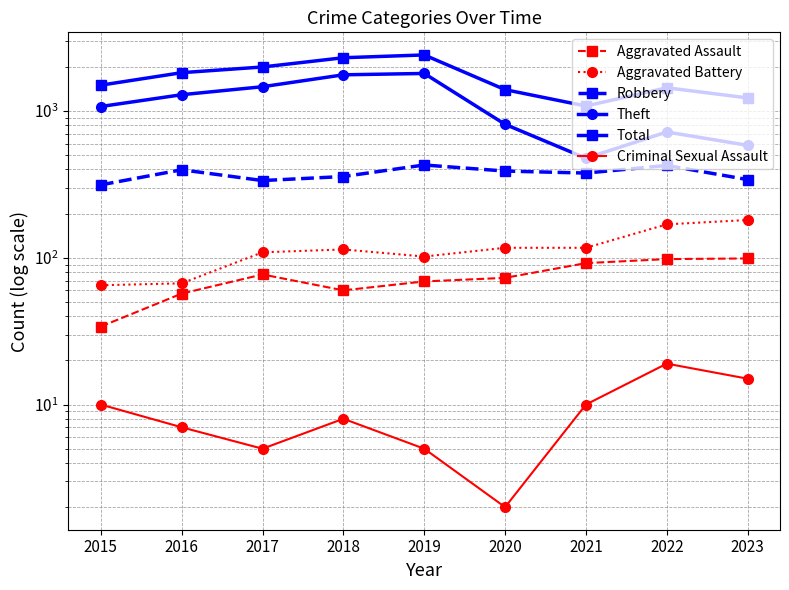

List the series in order of their peak value, highest first.

Total, Theft, Robbery, Aggravated Battery, Aggravated Assault, Criminal Sexual Assault